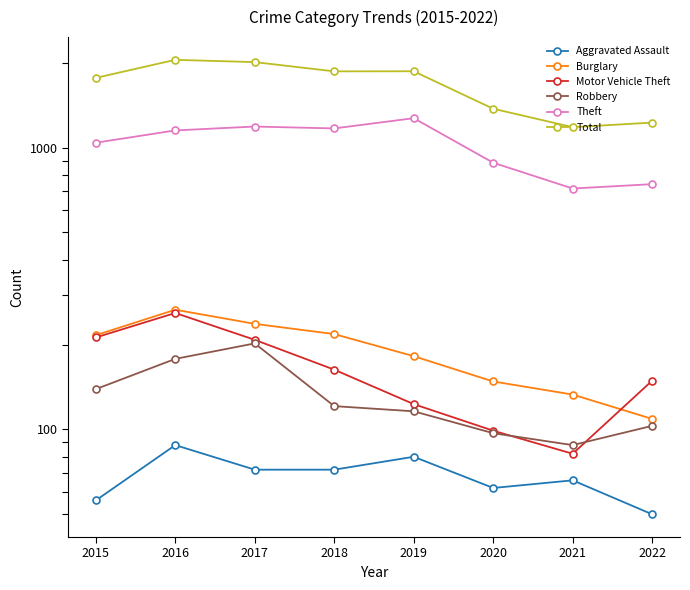

What is the sum of the Total values at 2021 and 2016?

3231